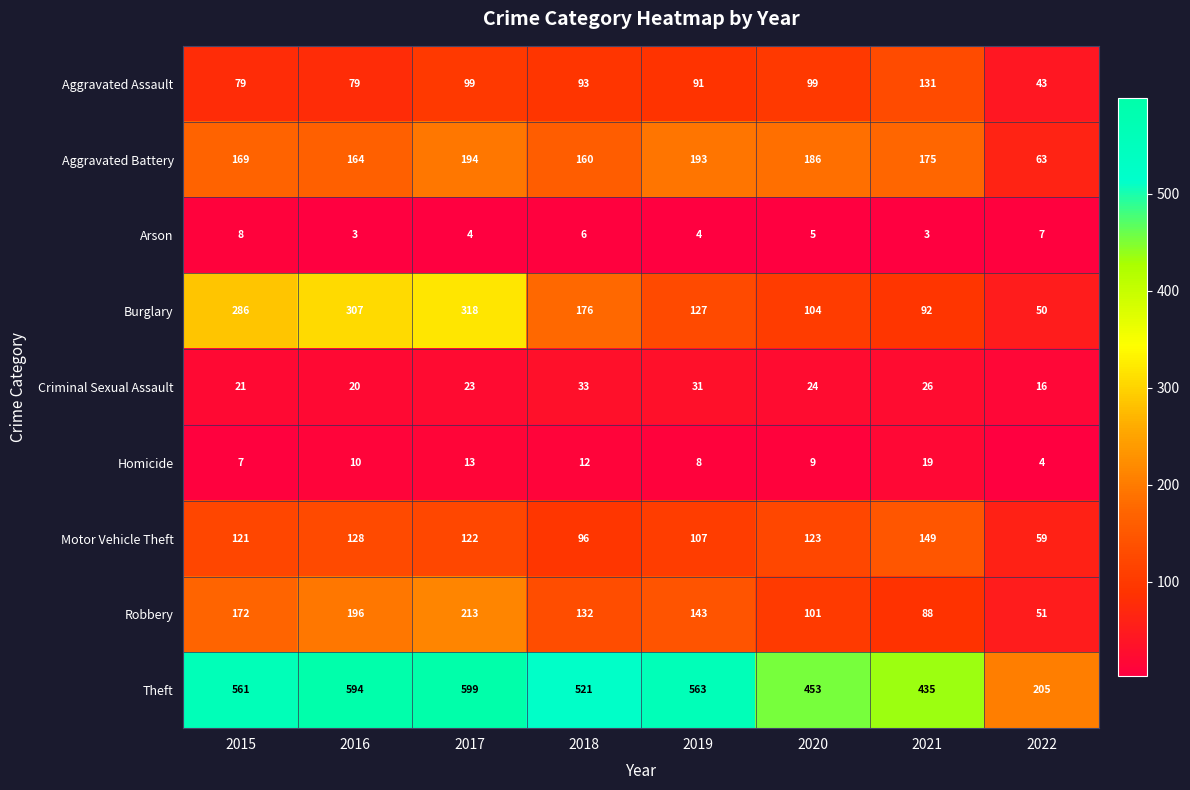

Is it true that Arson equals 1 at 2021?

False